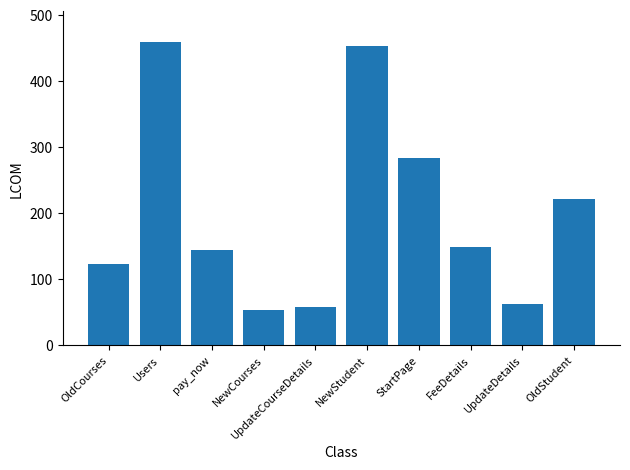

True or false: the data shows 122 at NewStudent.

False